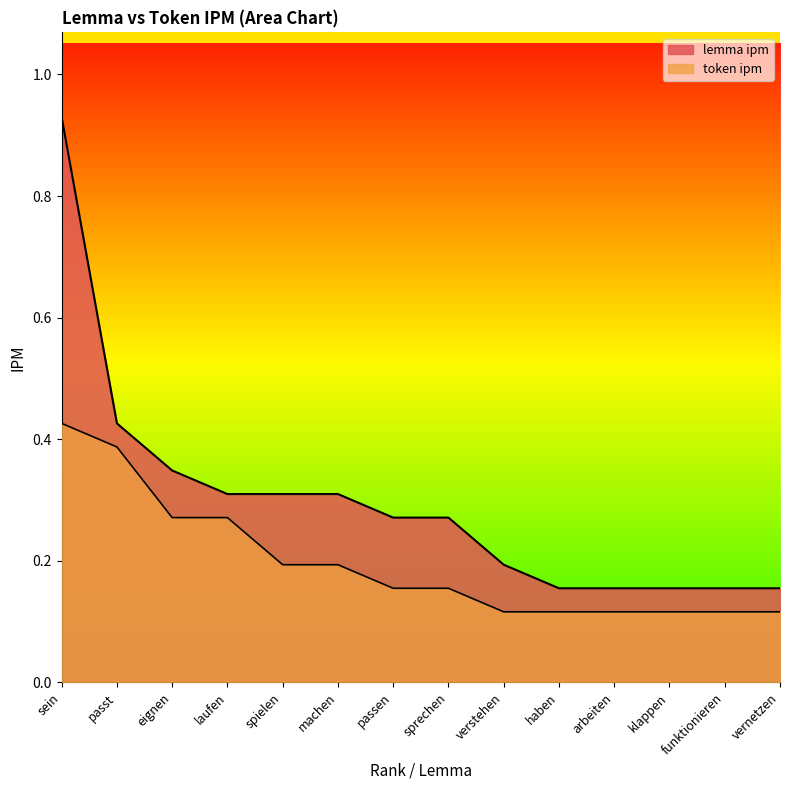

True or false: token ipm has more than 0 points higher than both neighbors.

False